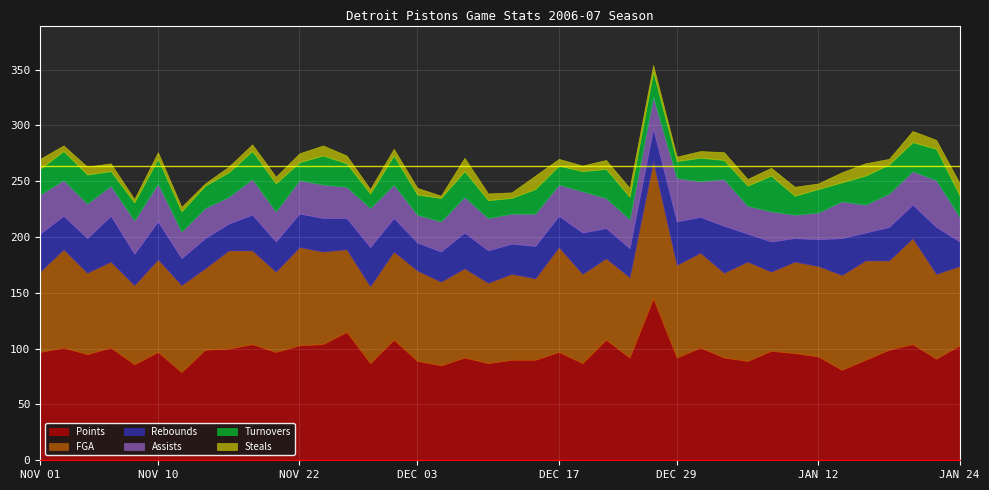

In Turnovers, how many points are higher than both neighbors (excluding endpoints)?

11